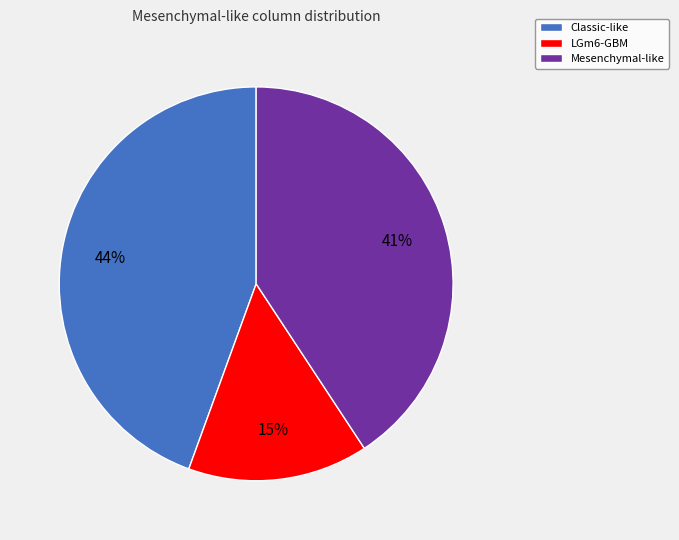

How many segments does this pie chart have?

3